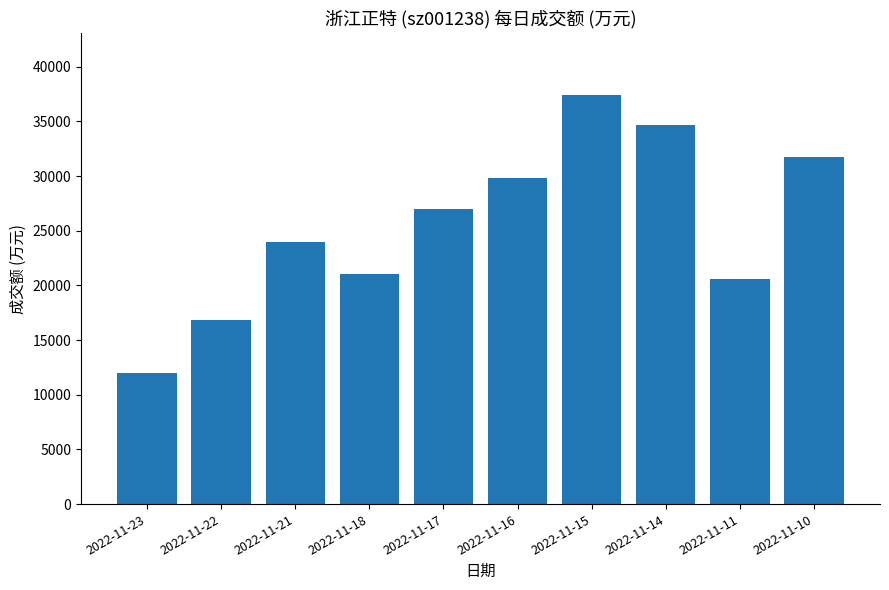

What is the value of the 3rd bar from the left?

24012